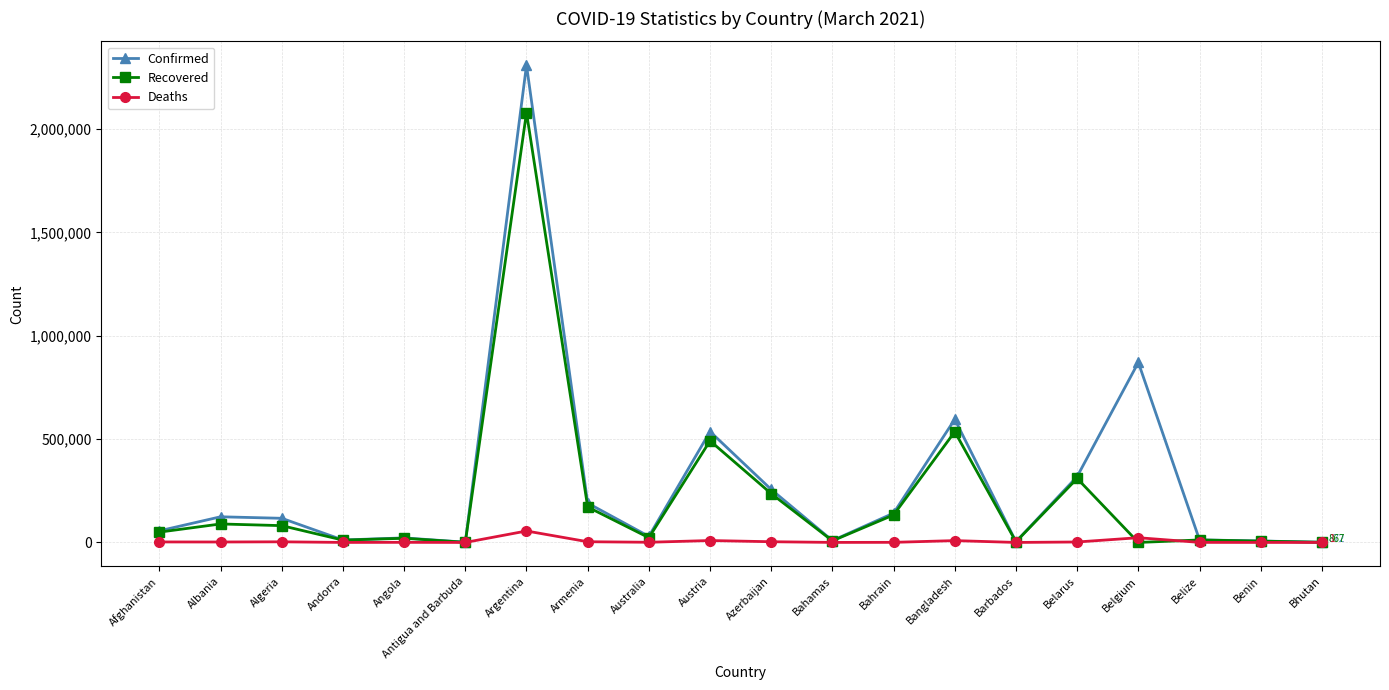

True or false: Confirmed has more than 2 interior local peaks.

True